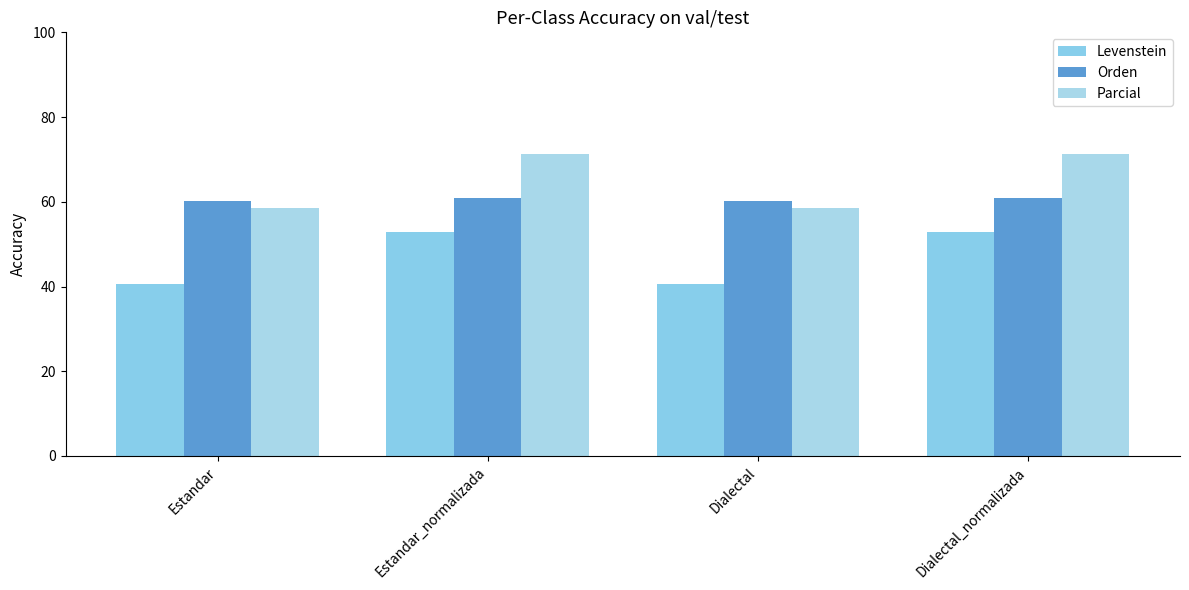

What is the sum of all Levenstein values?

186.9